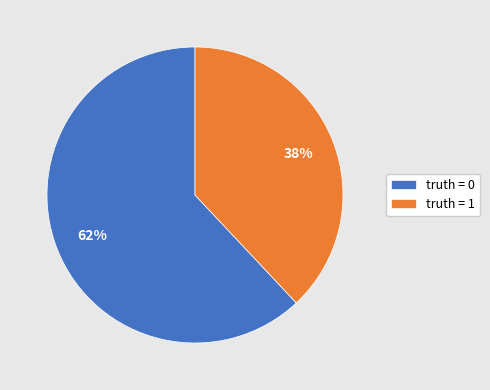

Is the sum of truth = 0 and truth = 1 greater than half?

Yes